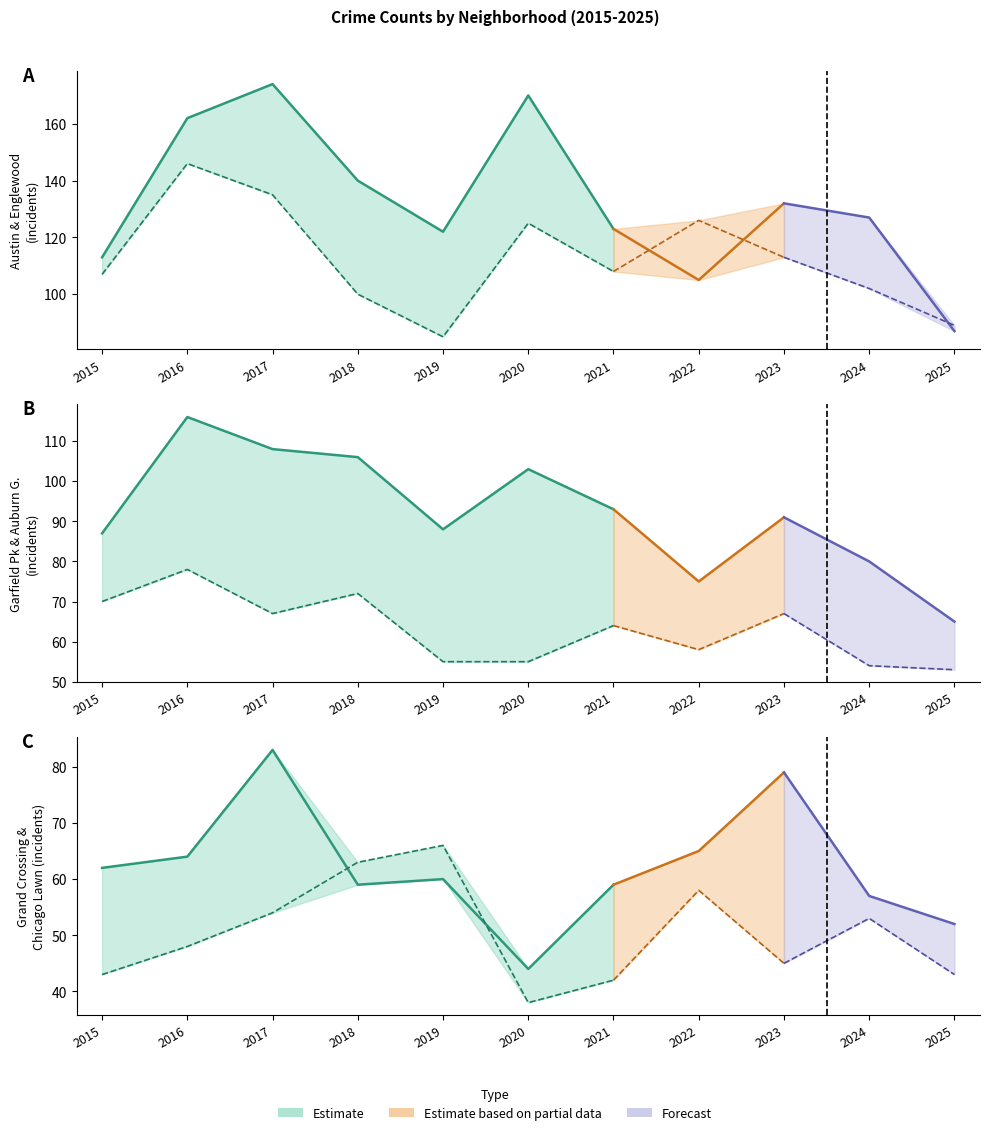

Rank the series at 2019 from lowest to highest value.

Auburn Gresham, Grand Crossing, Chicago Lawn, Englewood, Garfield Park, Austin